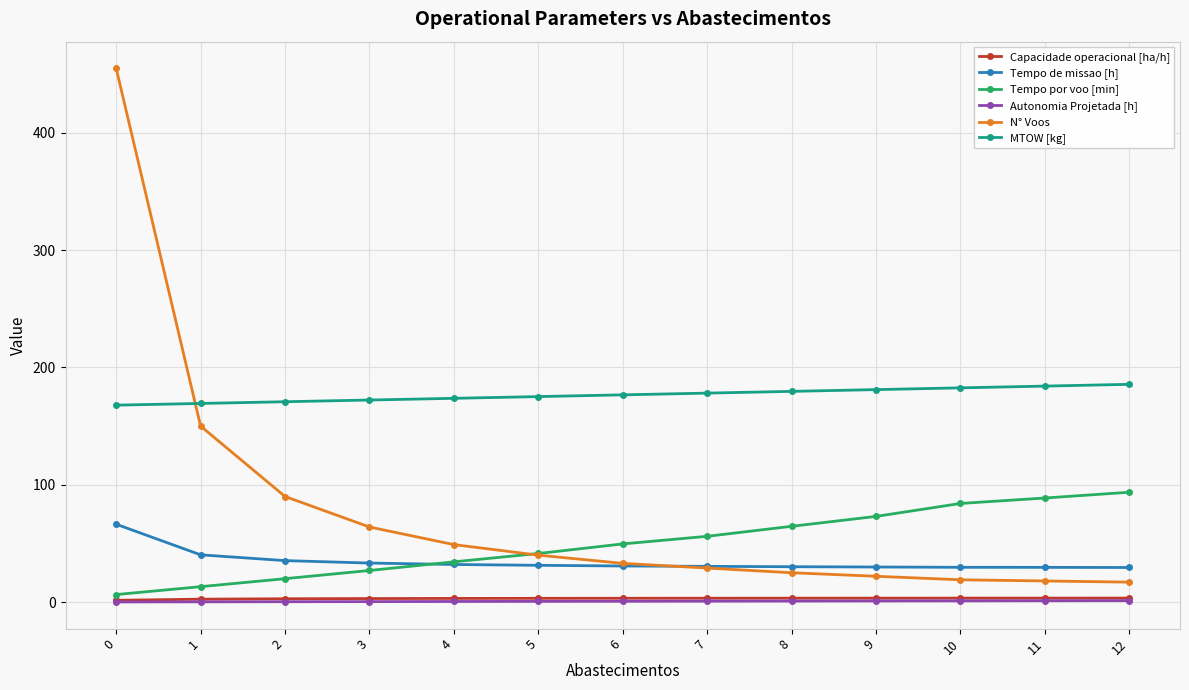

Is the value of MTOW [kg] at 1 greater than the value of Autonomia Projetada [h] at 8?

Yes